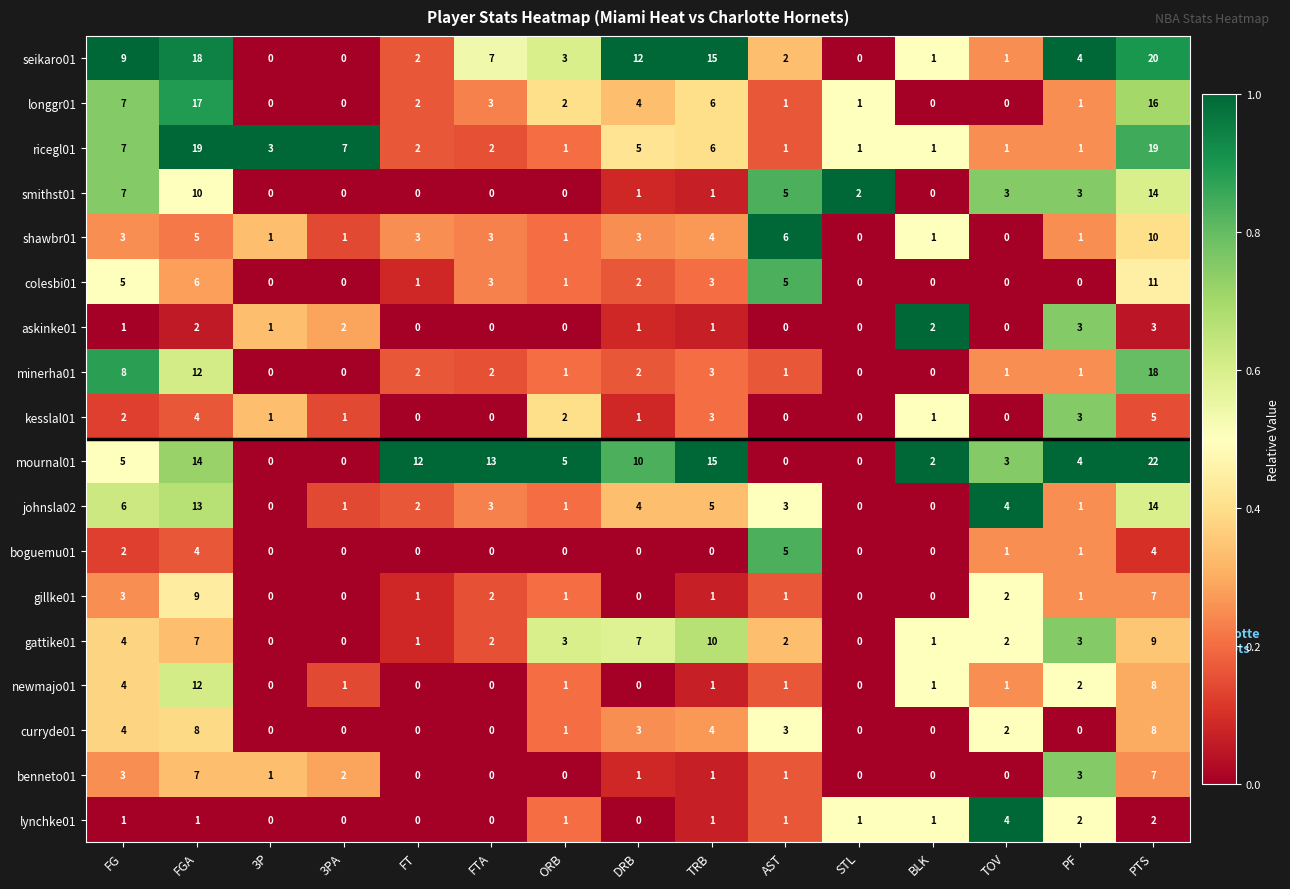

Which series changed the most between 3PA and AST?

ricegl01